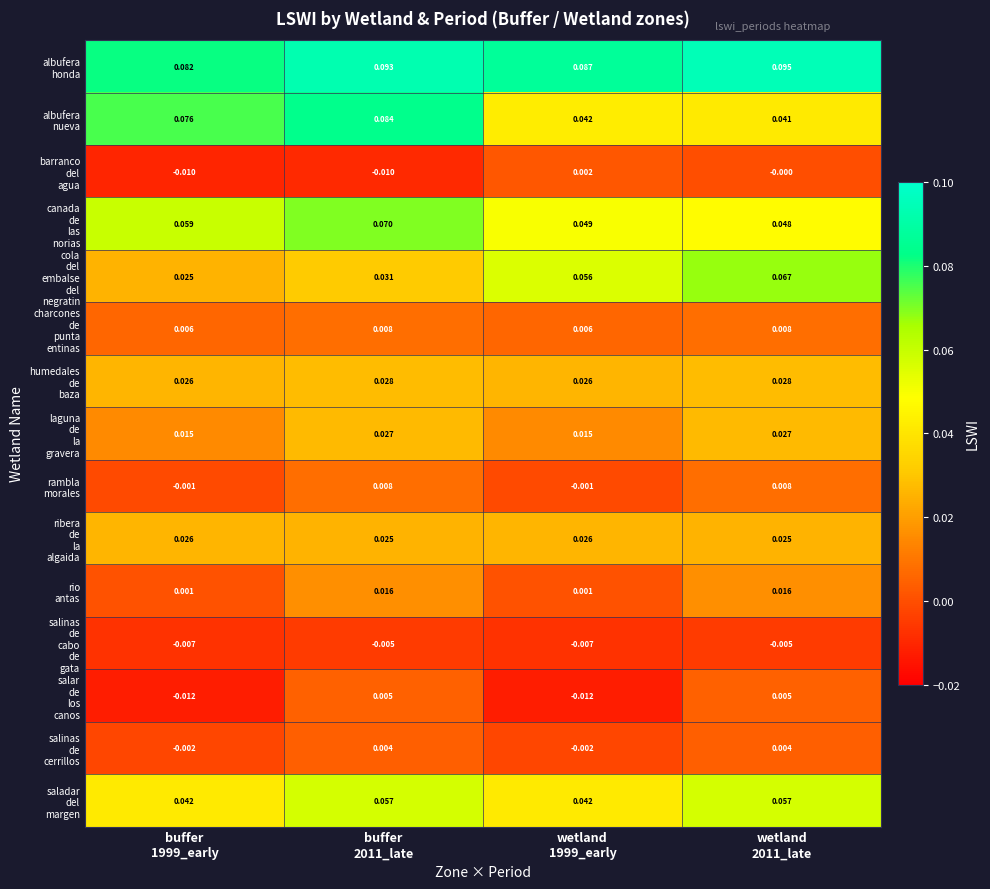

How many distinct data groups are displayed?

15